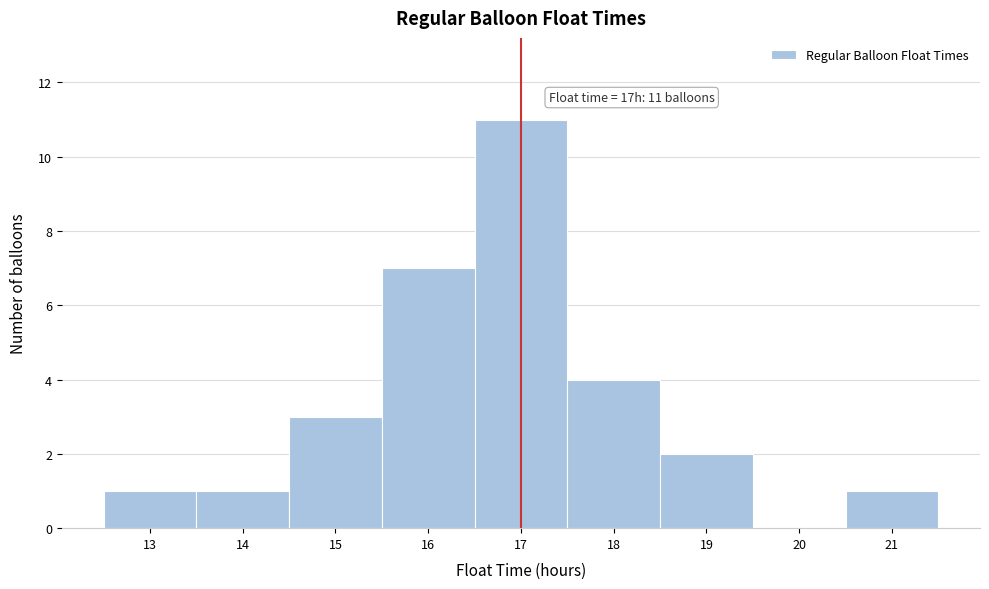

Over which range of the x-axis is the bar tallest?

16.5 to 17.5